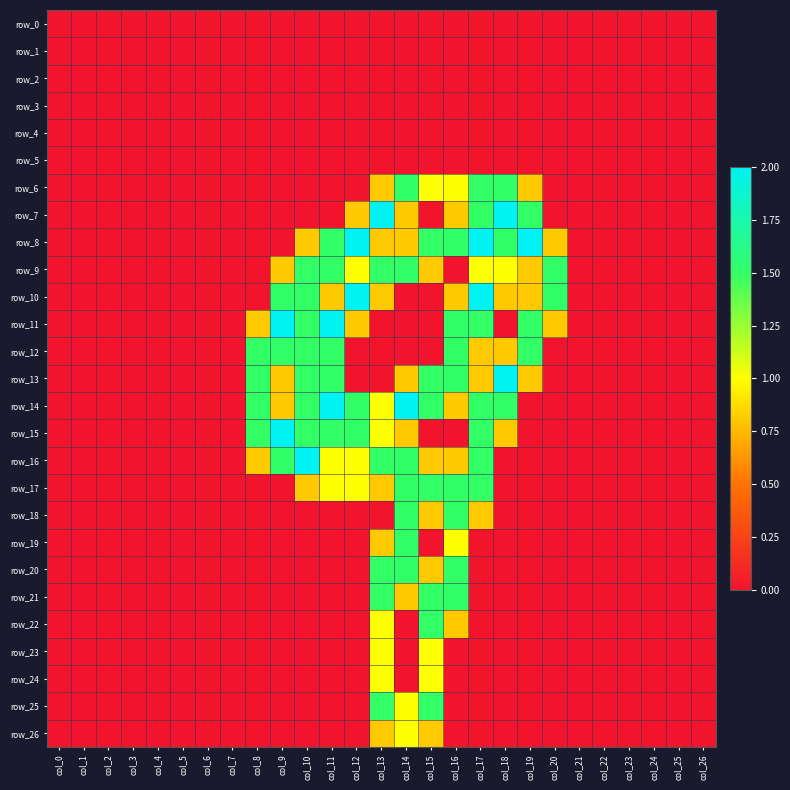

True or false: row_10 has a value of 0.0 at col_0.

True